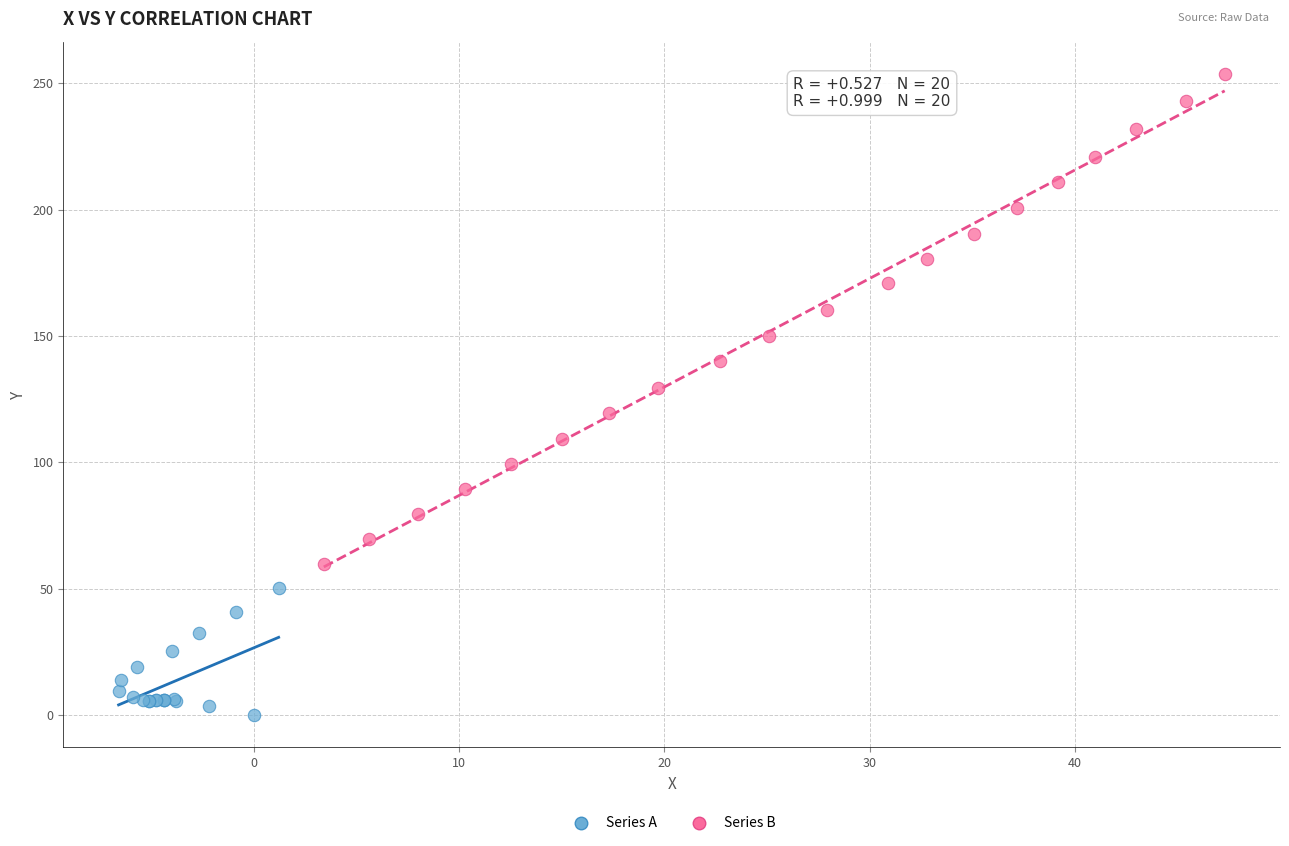

Which series reaches the minimum Y coordinate?

Series A